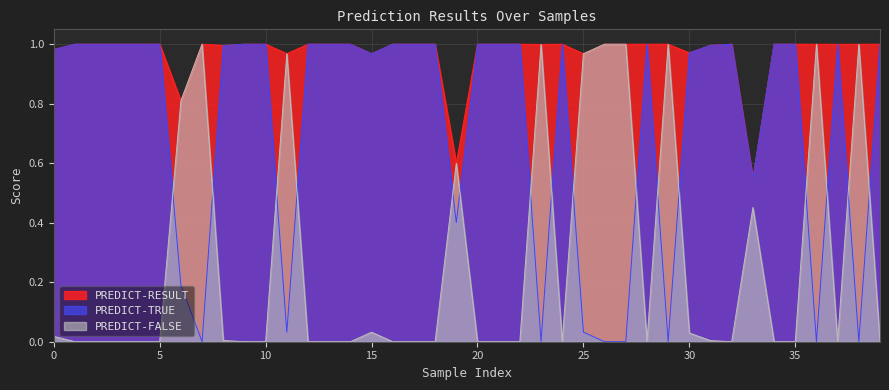

Which label corresponds to the largest value in the chart?

1